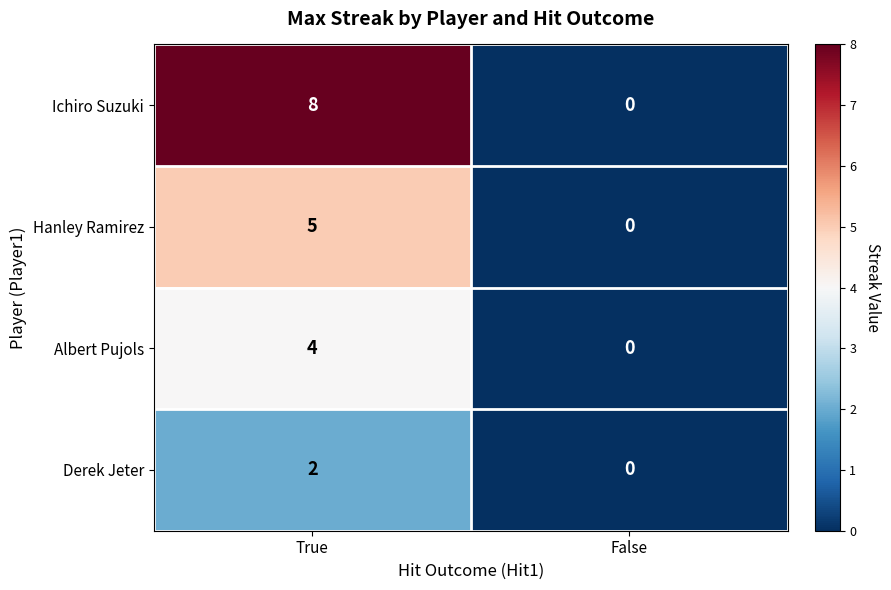

How many series are shown in this chart?

4